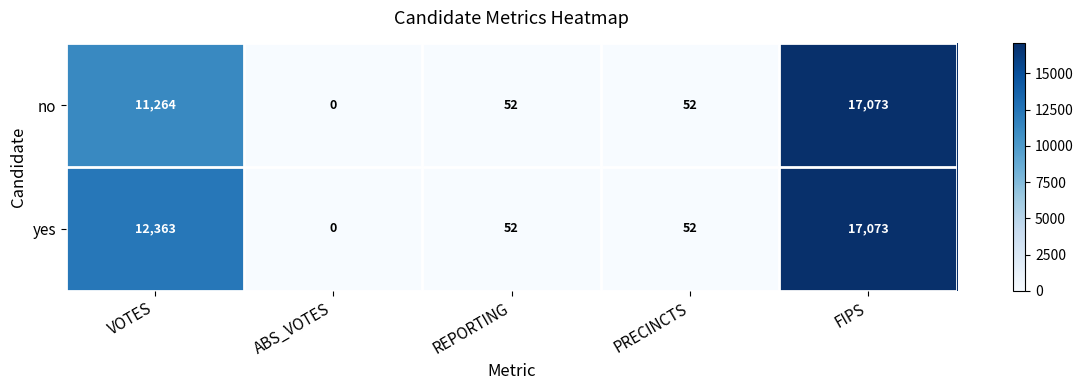

List the series in order of their overall mean, highest first.

yes, no